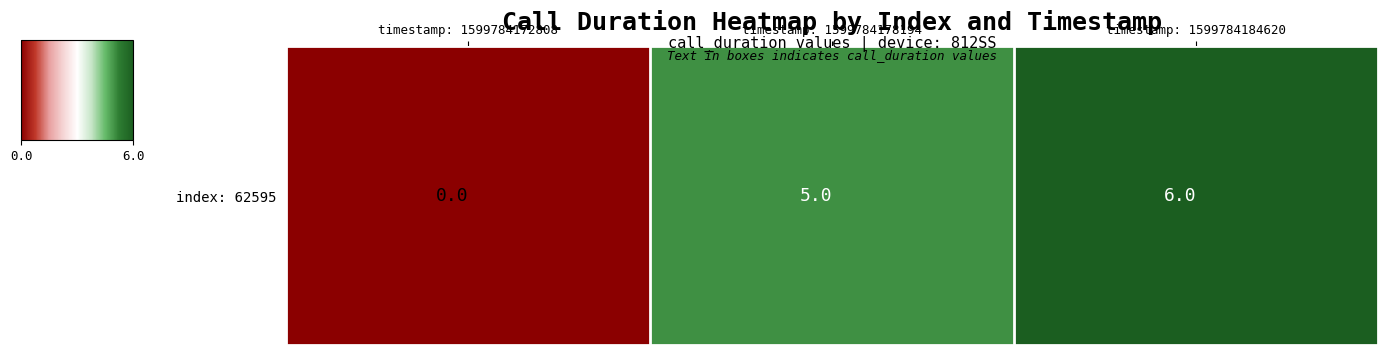

What is the change in value from timestamp: 1599784172808 to timestamp: 1599784178194?

+5